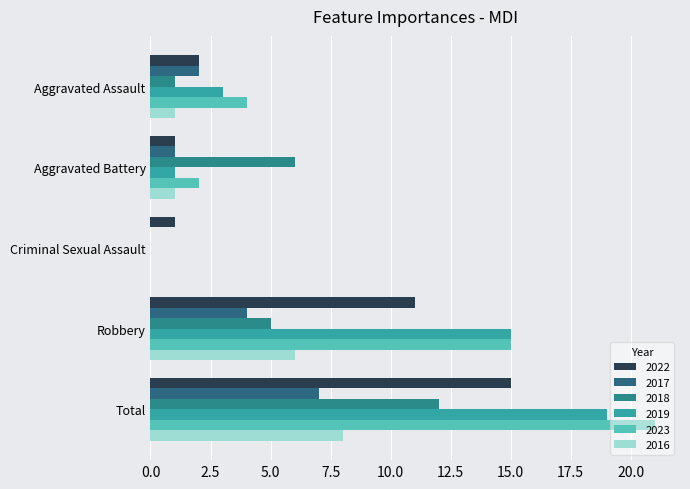

Is the value of 2016 at Robbery greater than the value of 2023 at Aggravated Assault?

Yes